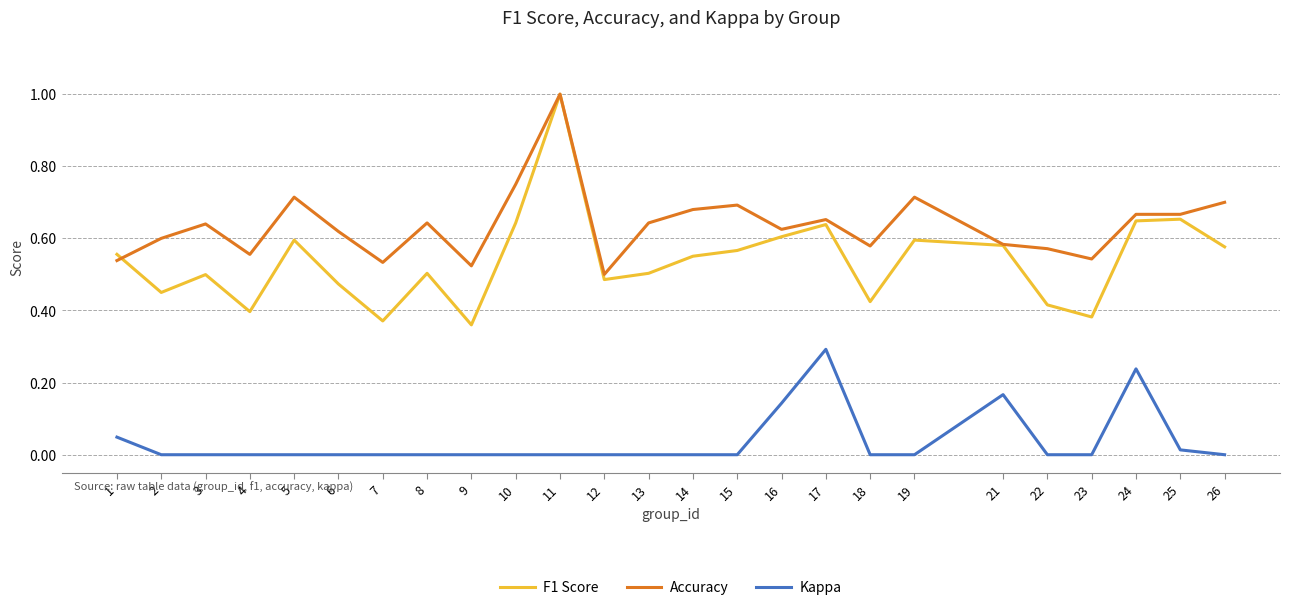

What is the greatest value displayed?

1.0